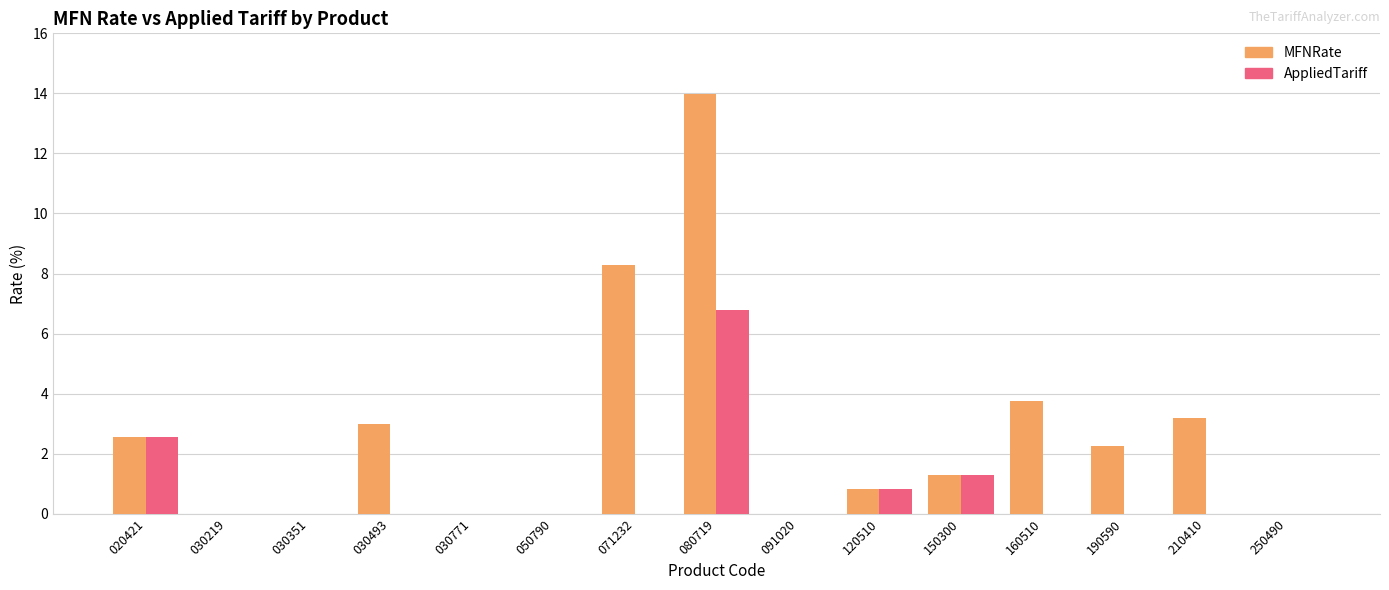

True or false: MFNRate has a value of 1.5 at 160510.

False